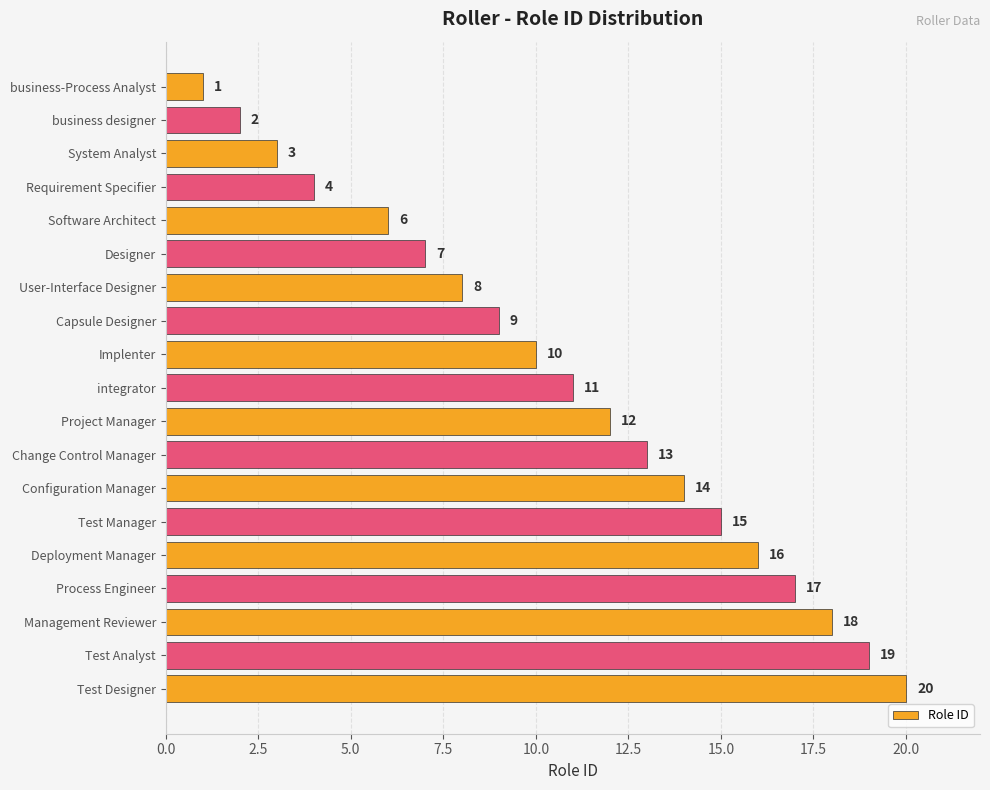

Are the bars grouped side by side (vs. stacked)?

No